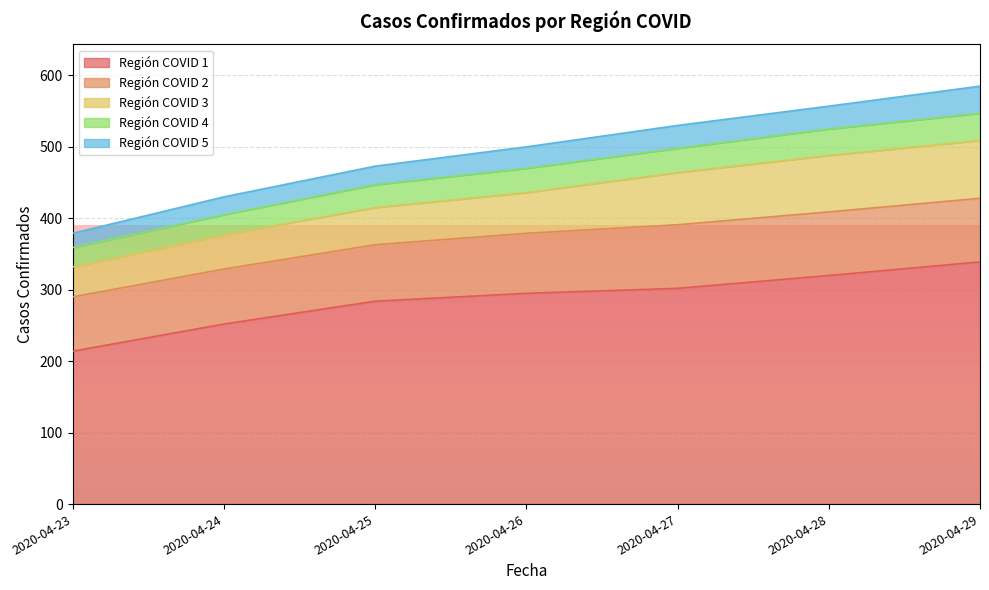

Is it true that Región COVID 4 equals 55 at 2020-04-25?

False